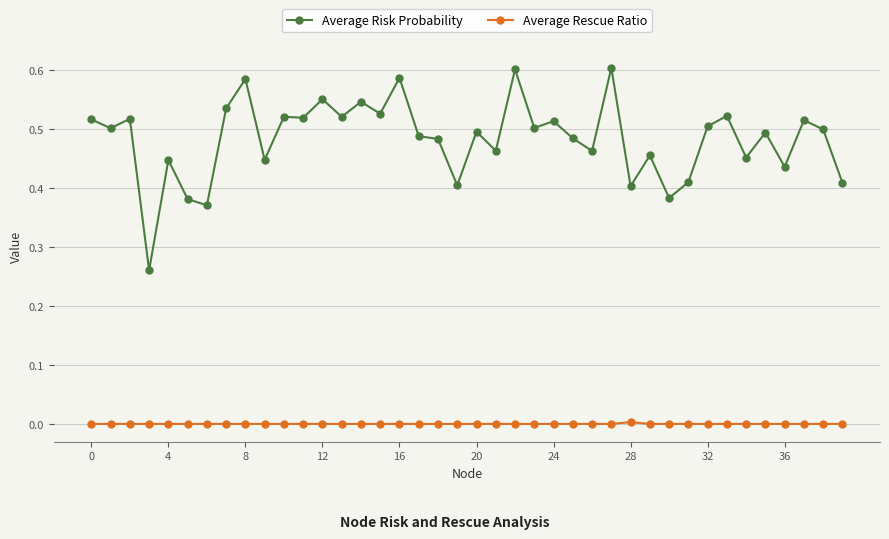

How many series are shown in this chart?

2